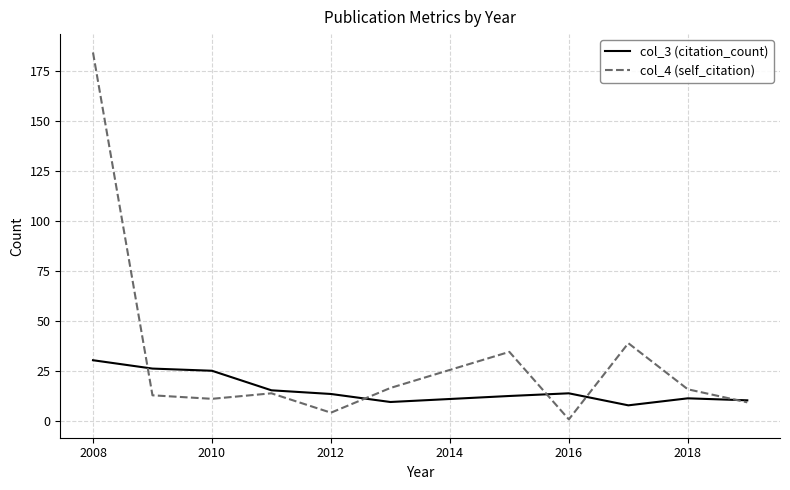

What is the difference between the second highest and second lowest values in the col_3 (citation_count) series?

16.7